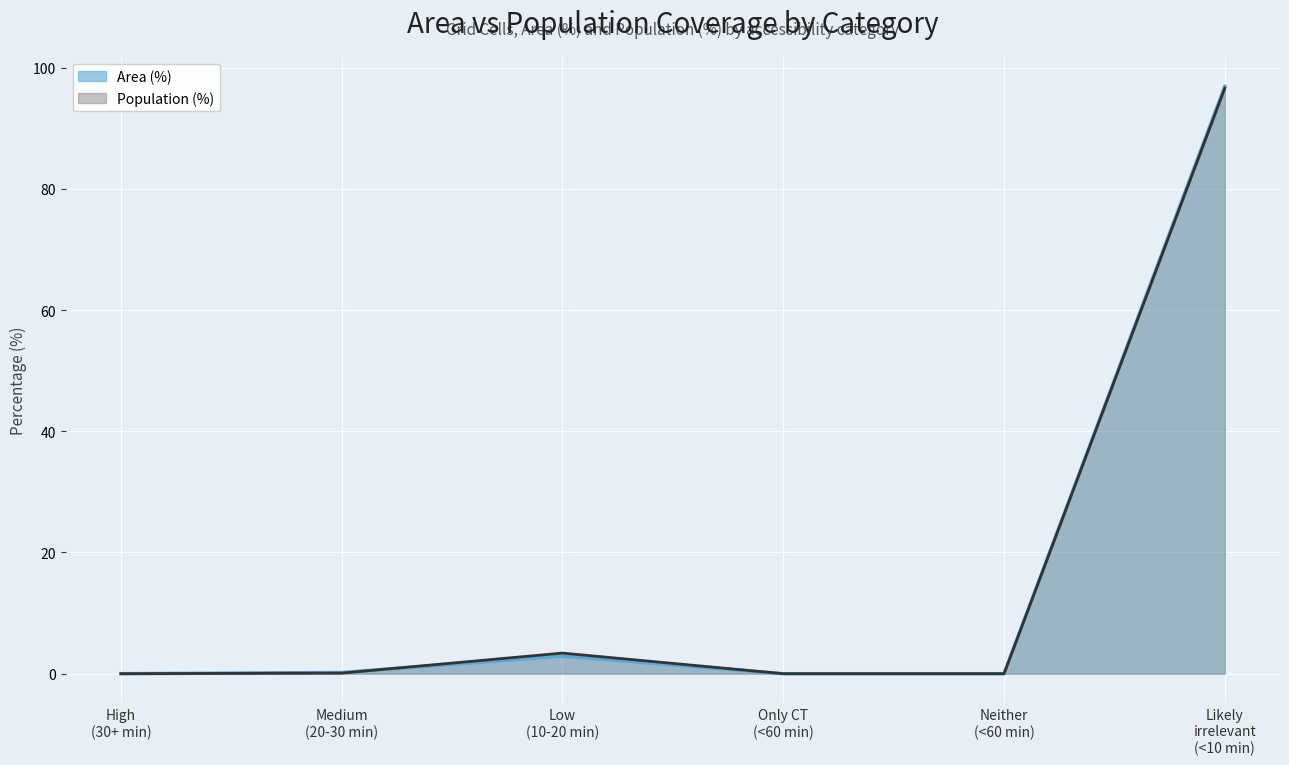

How many values in the Area (%) series exceed 0?

3